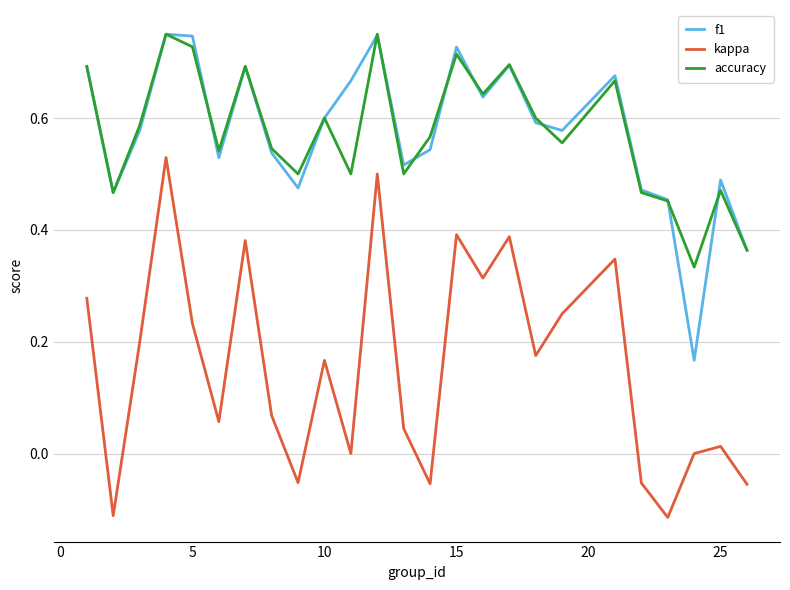

True or false: kappa and f1 intersect in this chart.

False